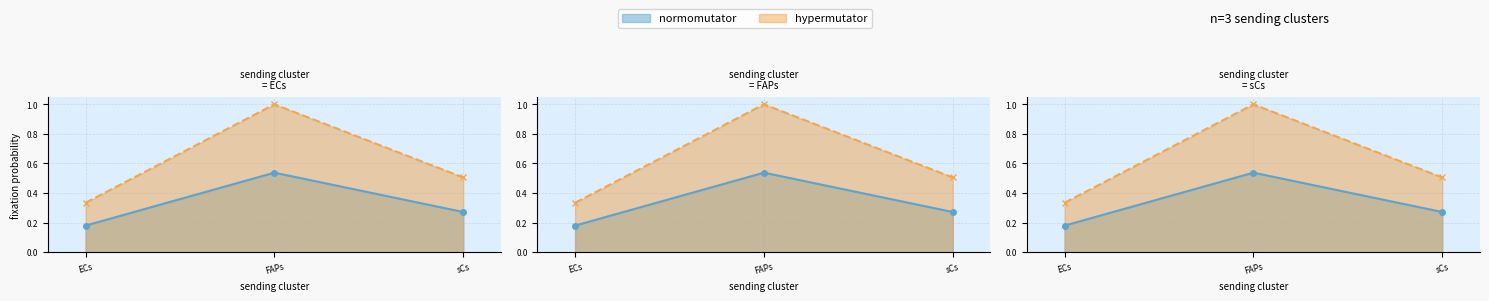

Which series has the largest total across all categories?

hypermutator